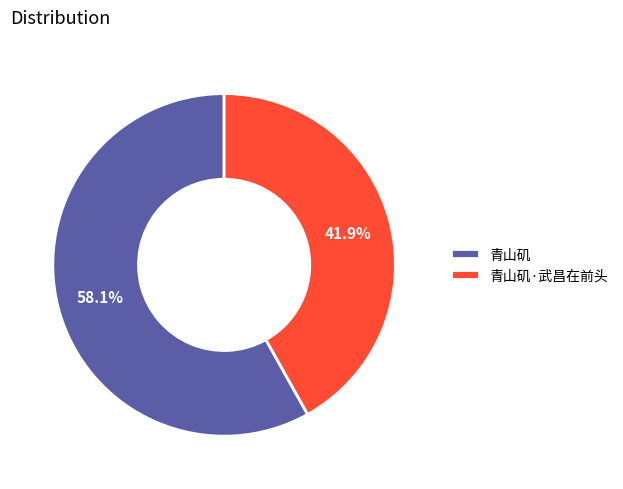

Between 青山矶 and 青山矶·武昌在前头, which is larger?

青山矶